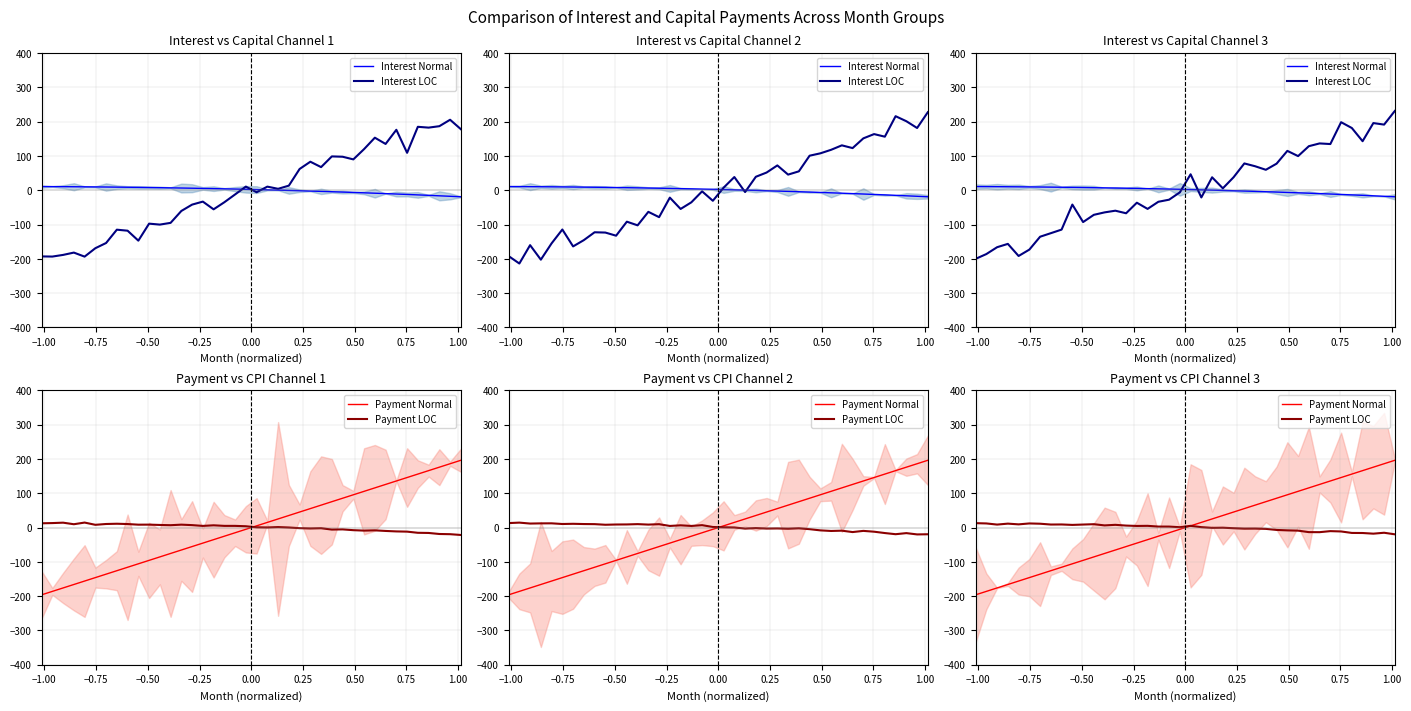

What are all the series names shown in the legend?

Interest Normal, Interest LOC, Payment Normal, Payment LOC